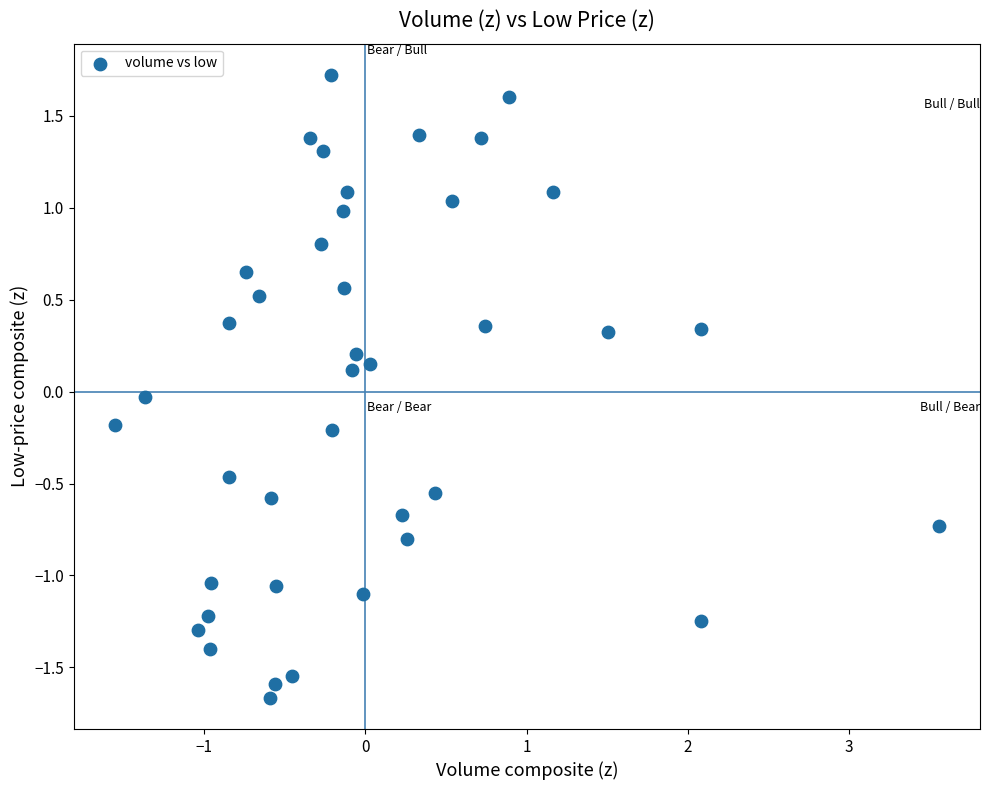

What is the range of X values (max minus min)?

5.1